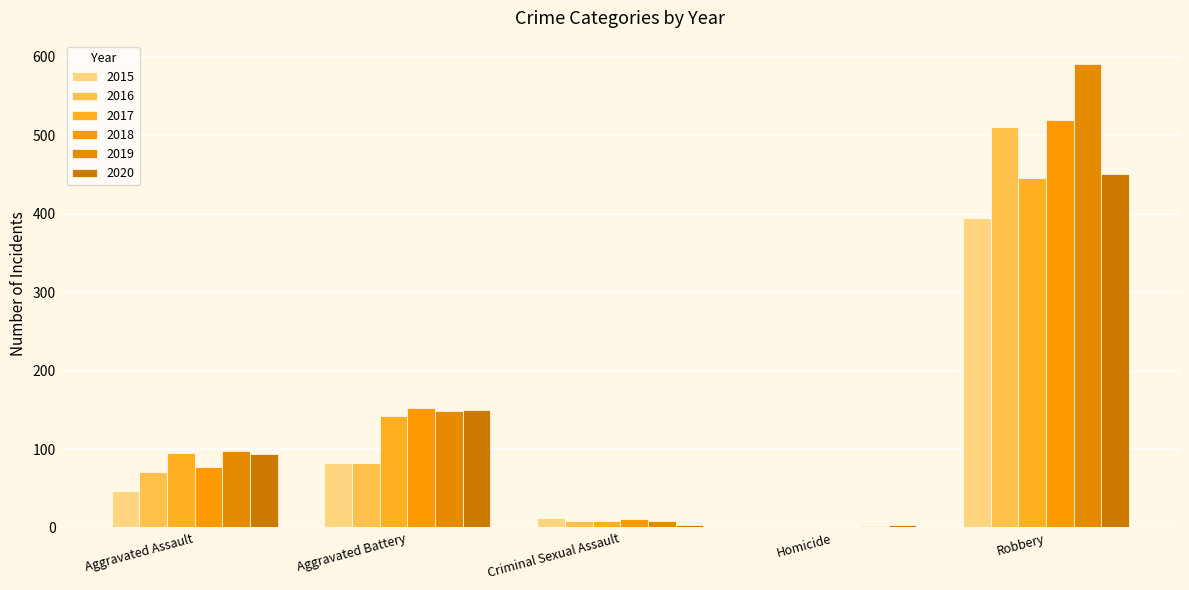

Count the number of categories in the chart.

5